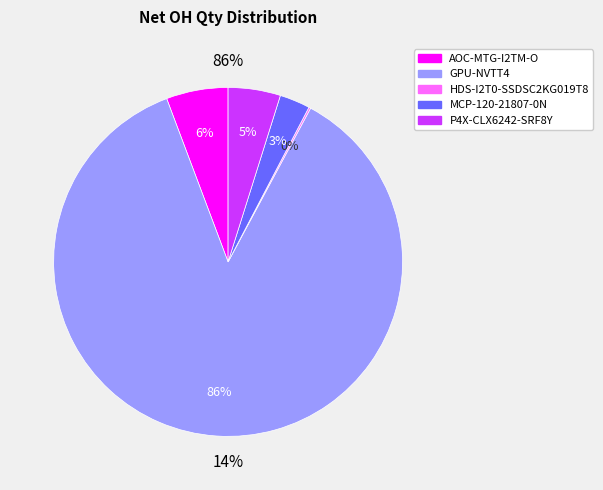

To the nearest percent, what portion does AOC-MTG-I2TM-O represent?

6%